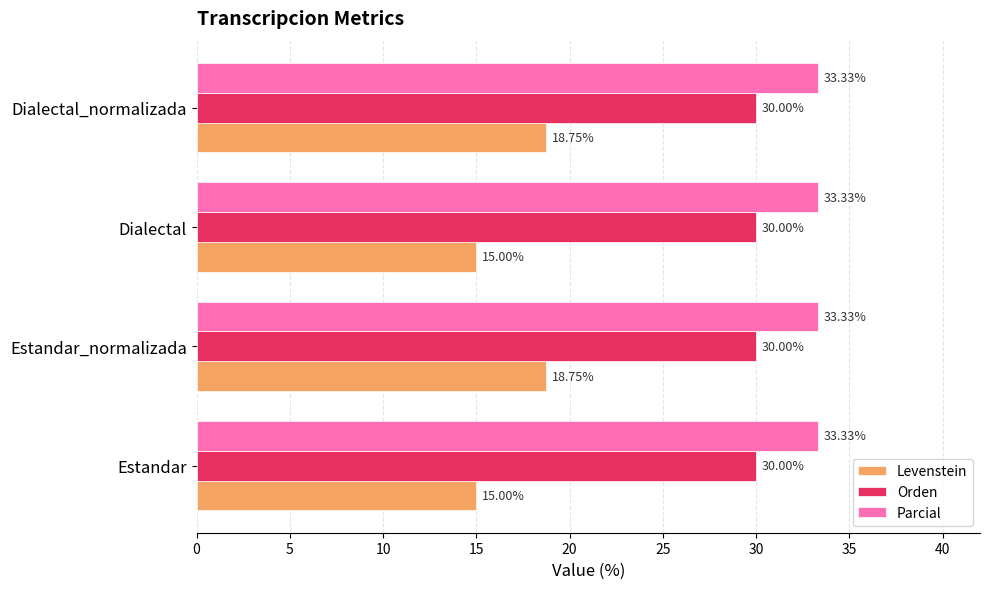

What is the difference between the maximum and minimum values in the Levenstein series?

3.8